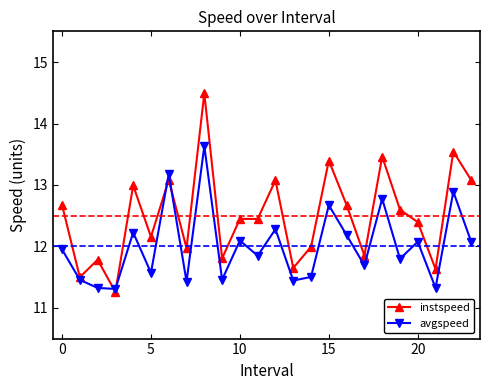

Which series has the largest range (max minus min)?

instspeed